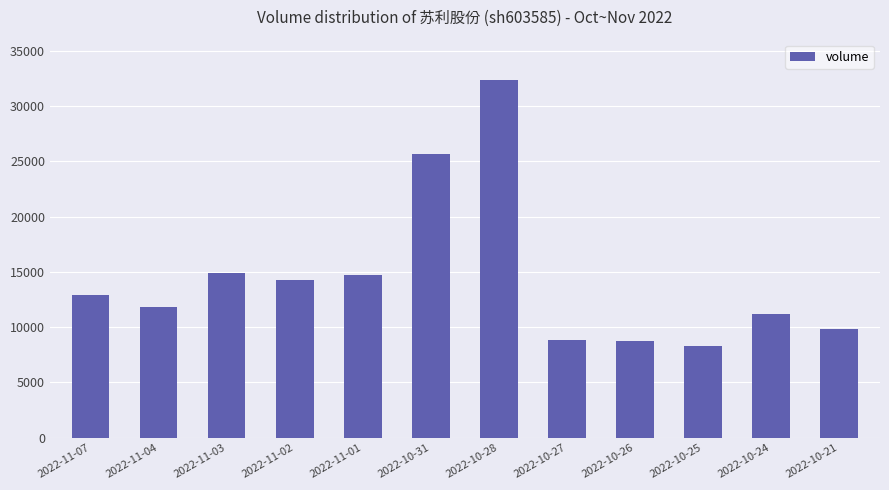

What is the change in value from 2022-11-01 to 2022-10-24?

-3475